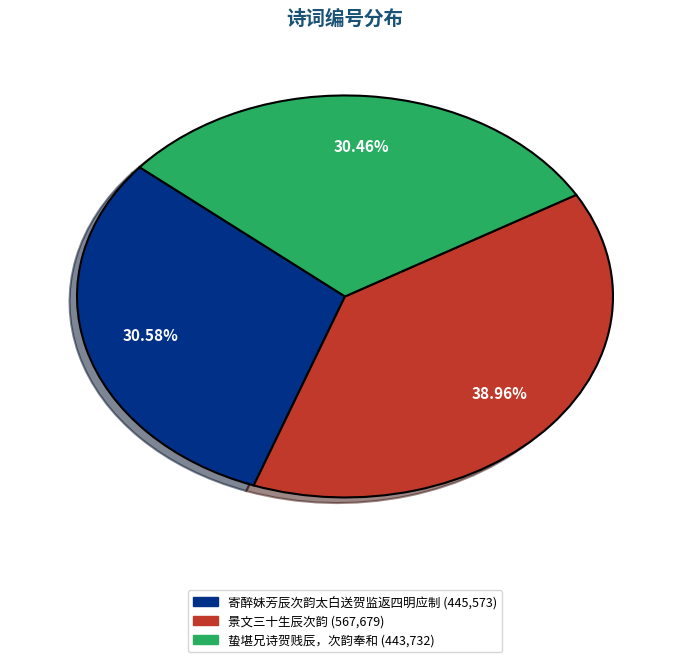

What percentage do 寄醉妹芳辰次韵太白送贺监返四明应制 and 蛰堪兄诗贺贱辰，次韵奉和 together represent?

61.0%